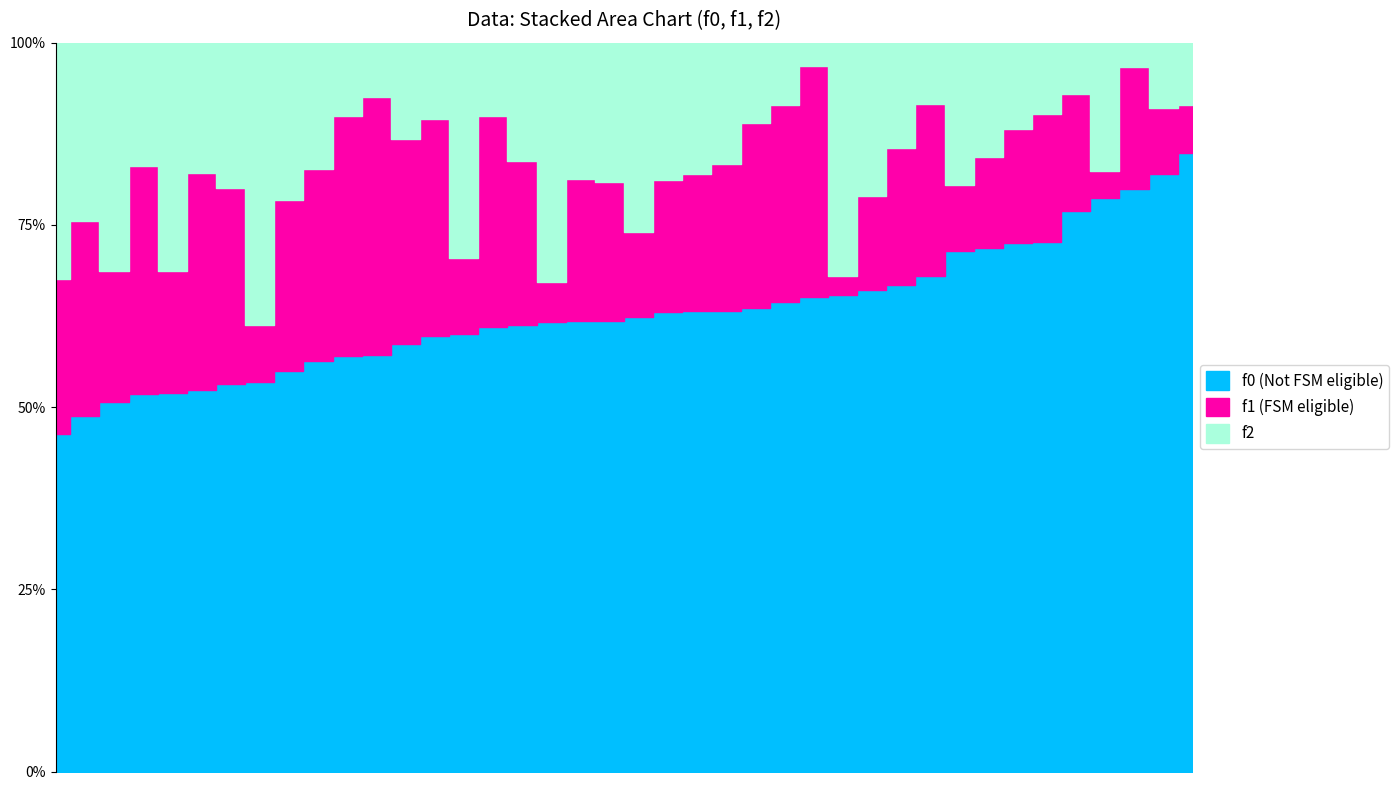

True or false: f1 and f0 intersect in this chart.

False